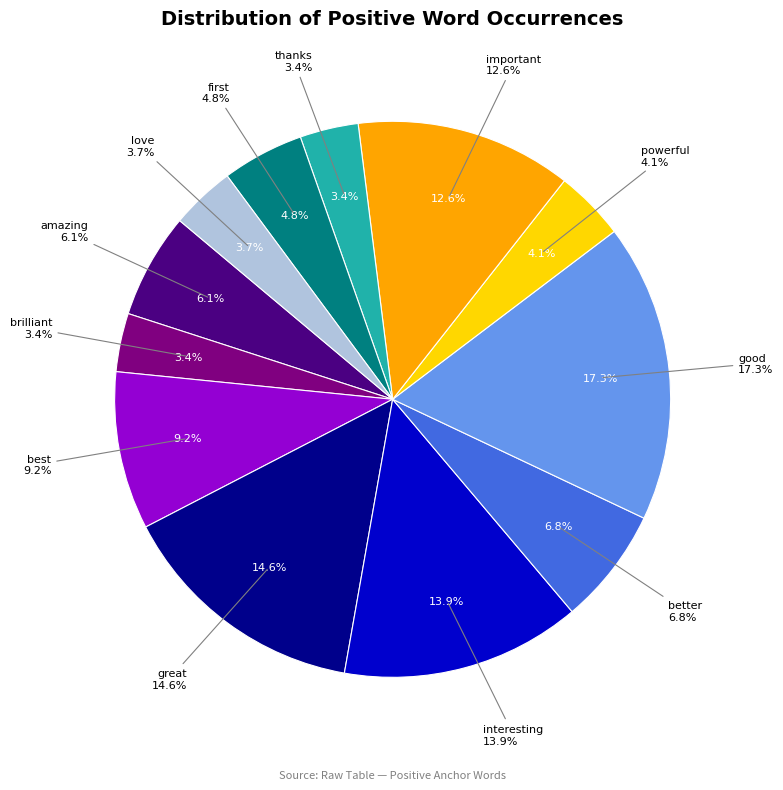

To the nearest percent, what is the combined percentage of amazing and best?

15%